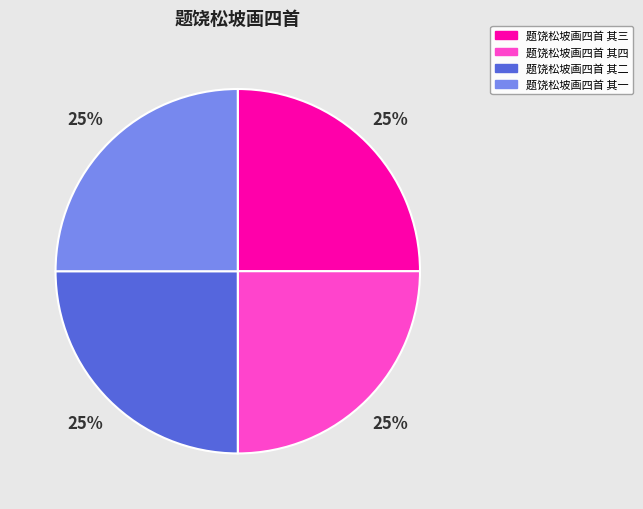

How many slices are in this pie chart?

4